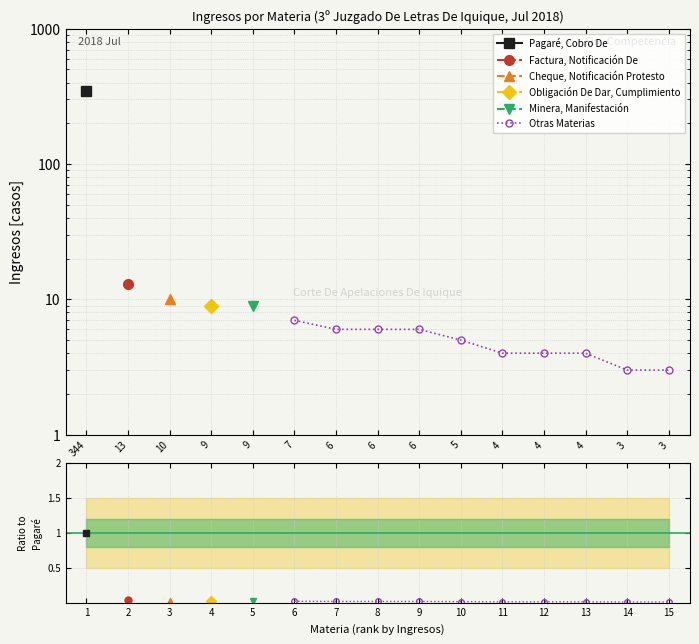

True or false: the data has more than 0 interior local peaks.

False